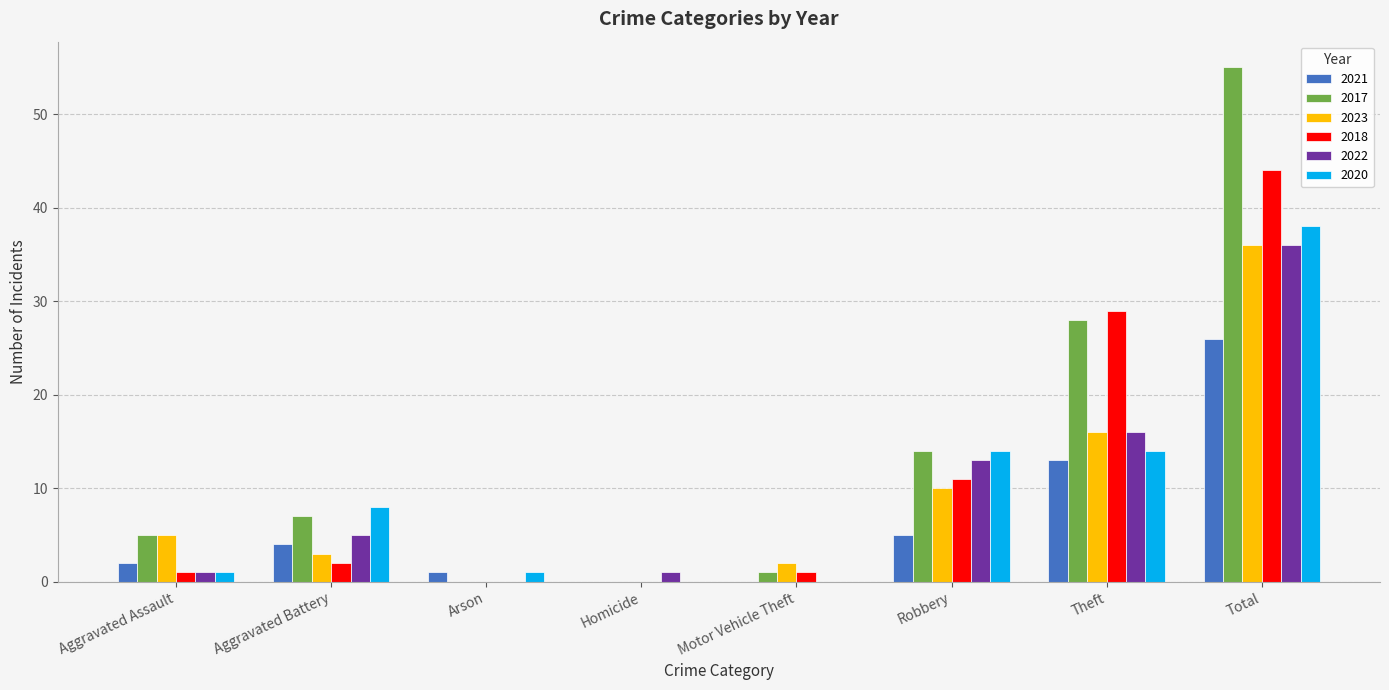

What is the sum of all 2023 values?

72